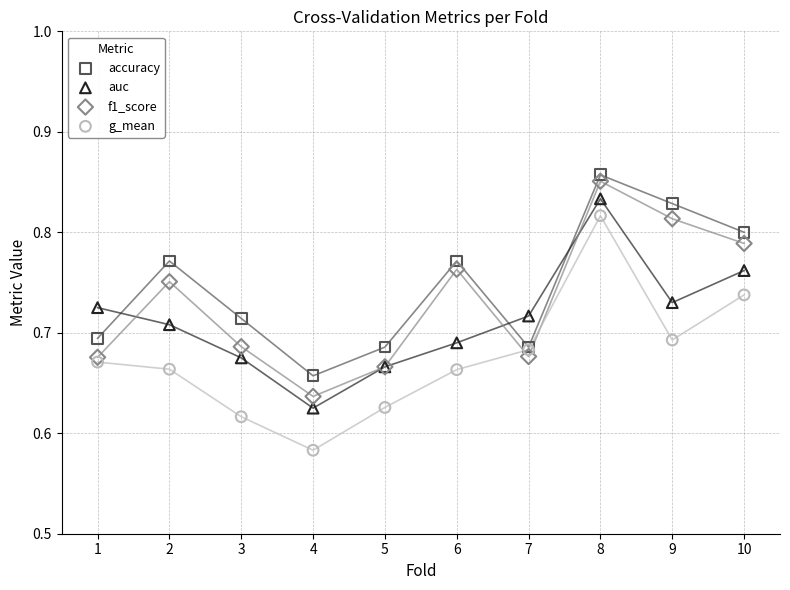

Which series has the widest spread of Y values?

g_mean